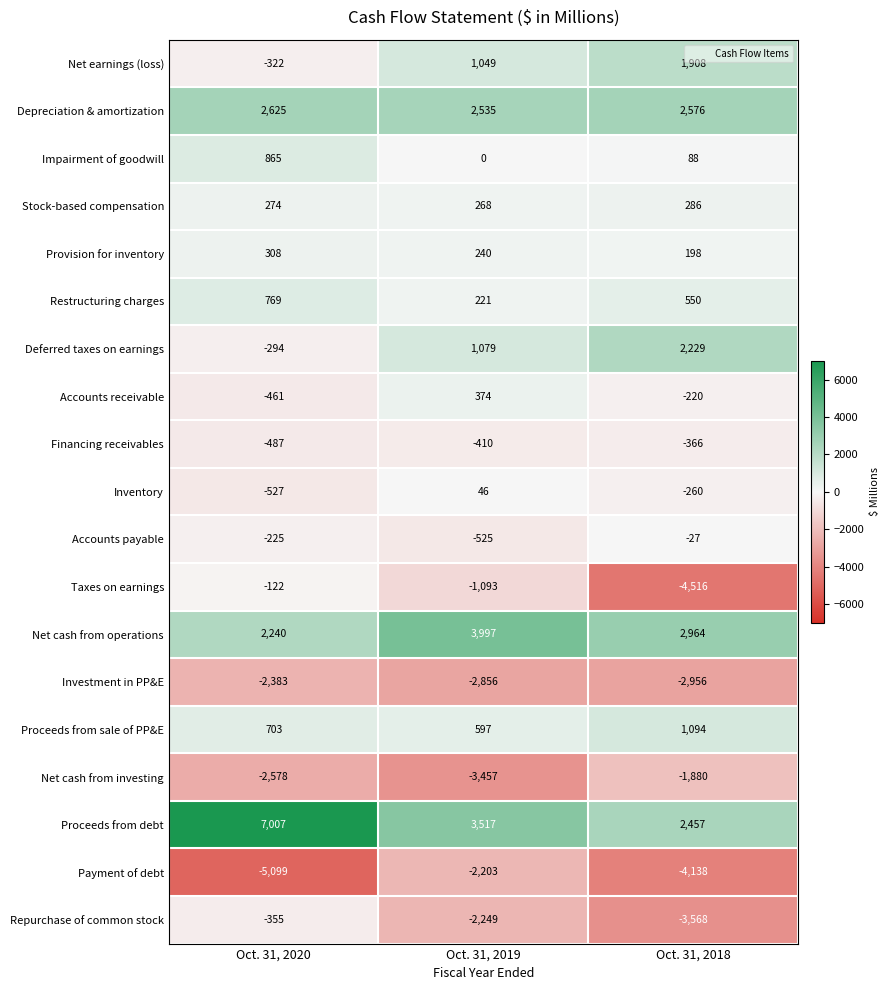

Which category has the highest value in the Inventory series?

Oct. 31, 2019